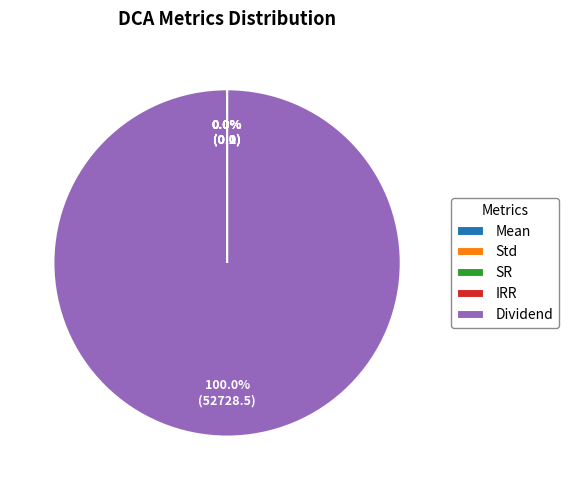

What is the largest slice in the pie chart?

Dividend